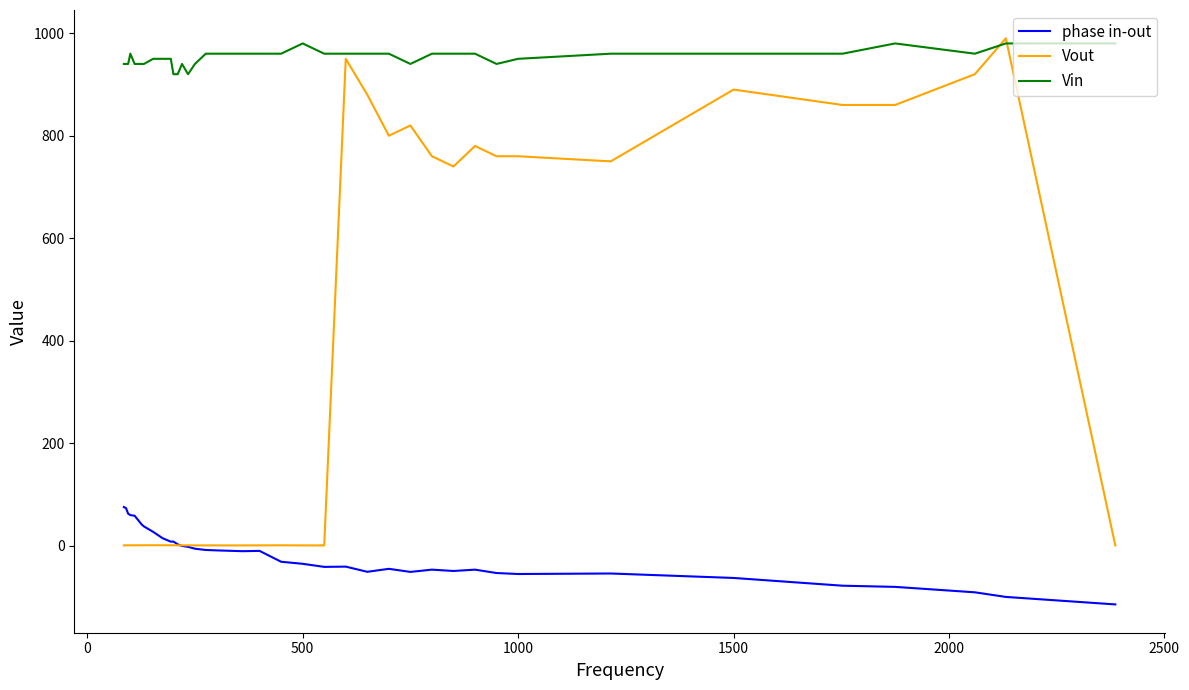

Which series has the largest total across all categories?

Vin